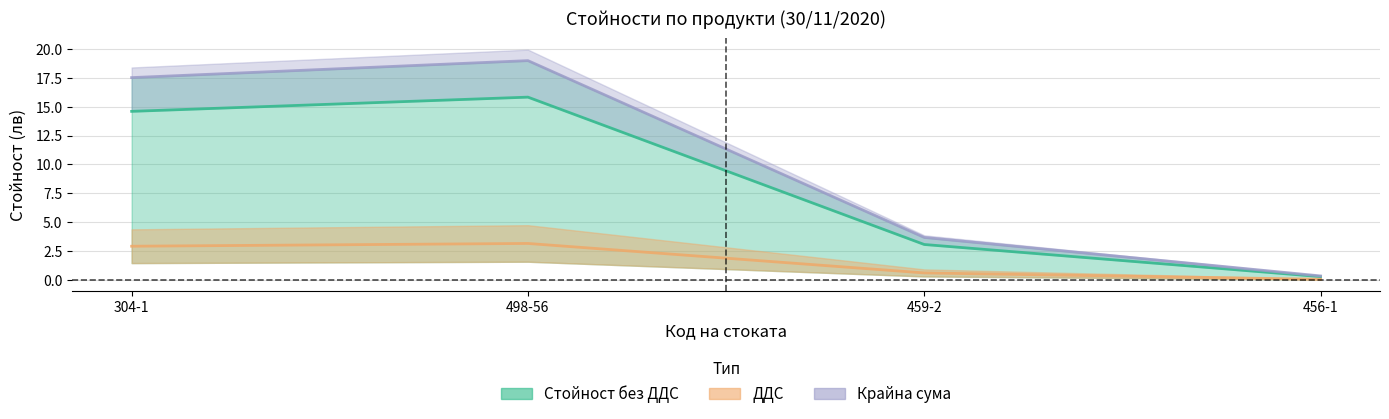

Count the number of data series in this chart.

3